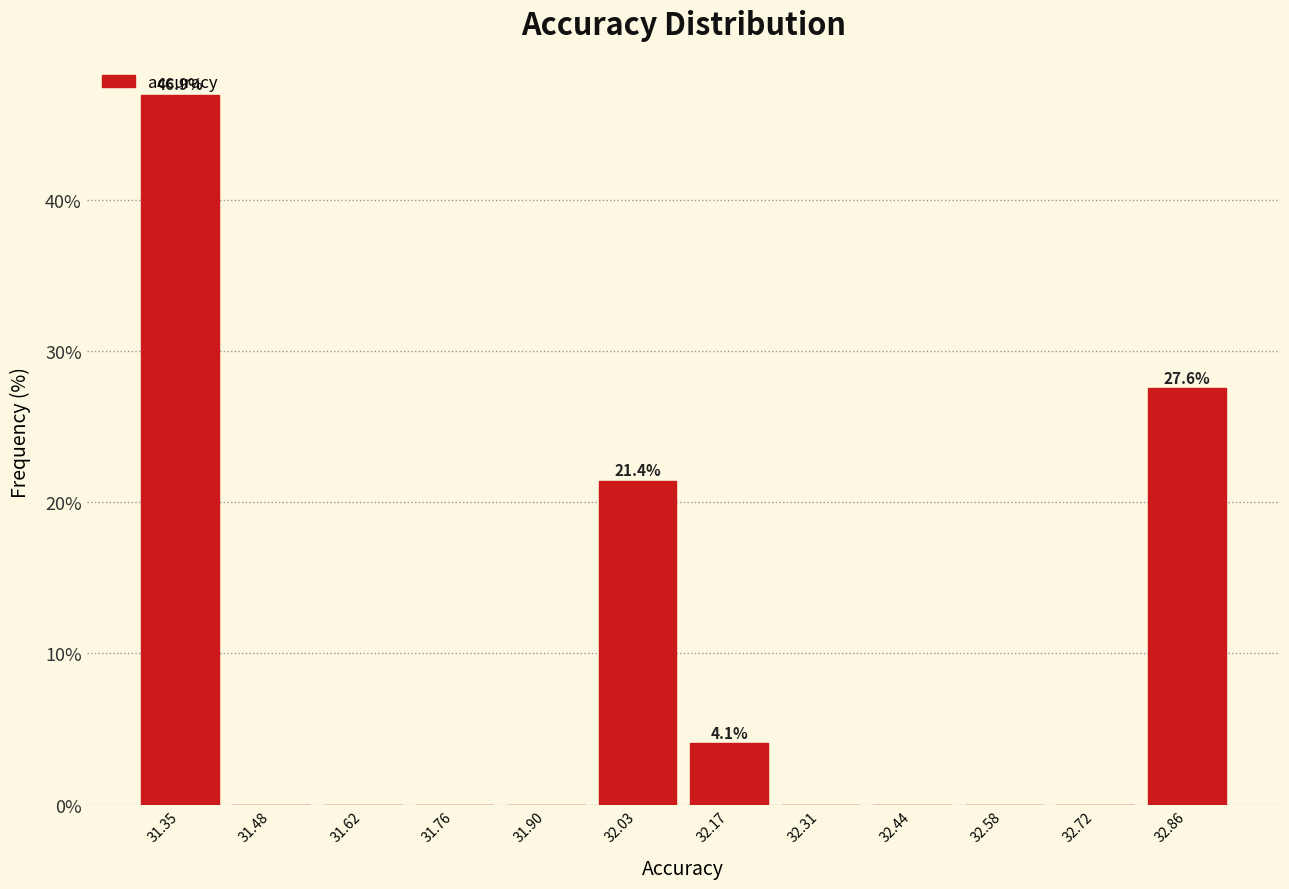

Over which range of the x-axis is the bar tallest?

31.28 to 31.42